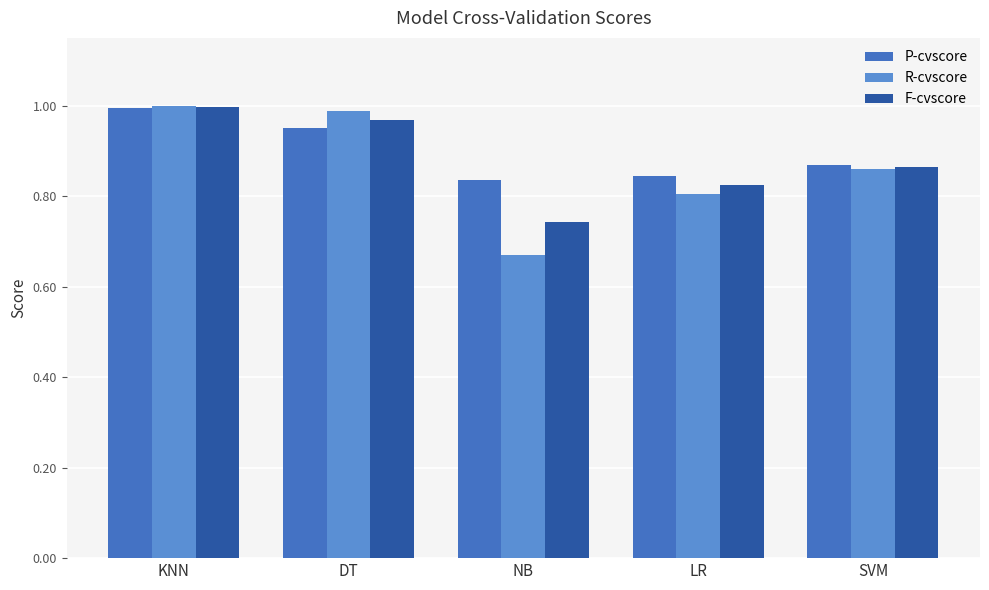

True or false: P-cvscore has a value of 1.7 at DT.

False